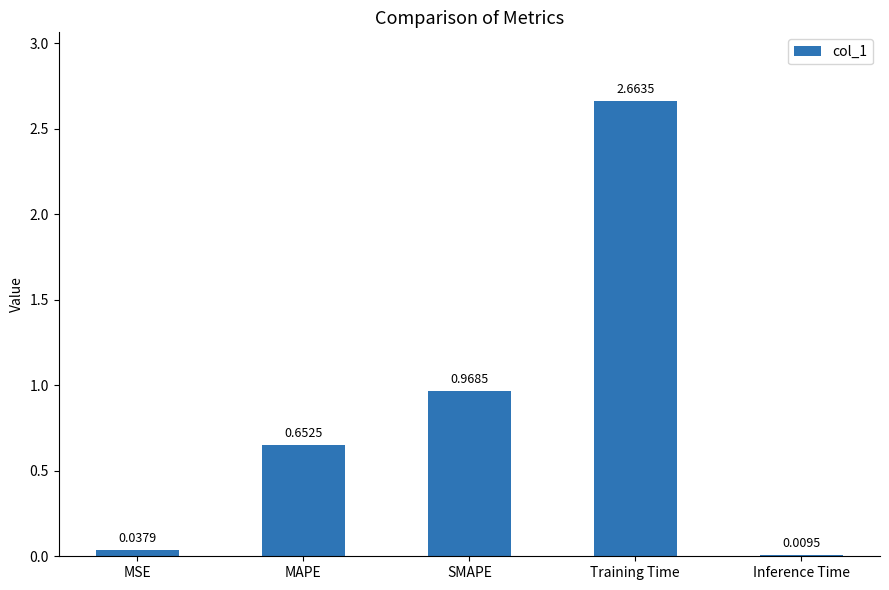

Which category has the lowest value across all series?

Inference Time